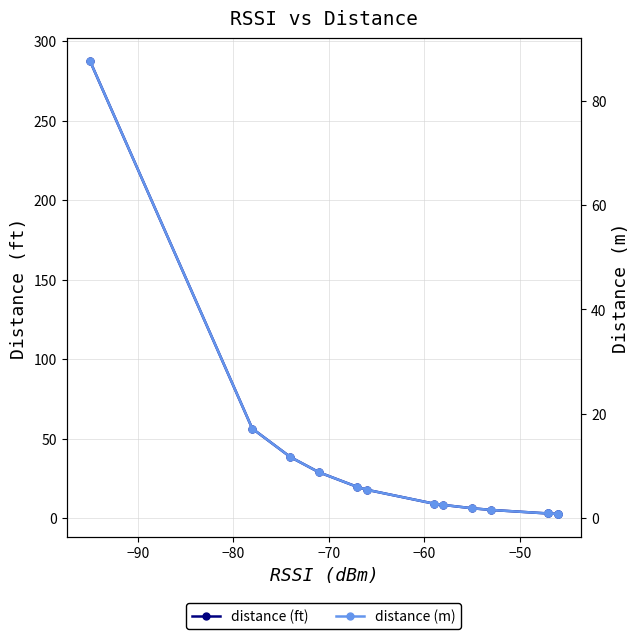

Rank the series by their average value, from highest to lowest.

distance (ft), distance (m)